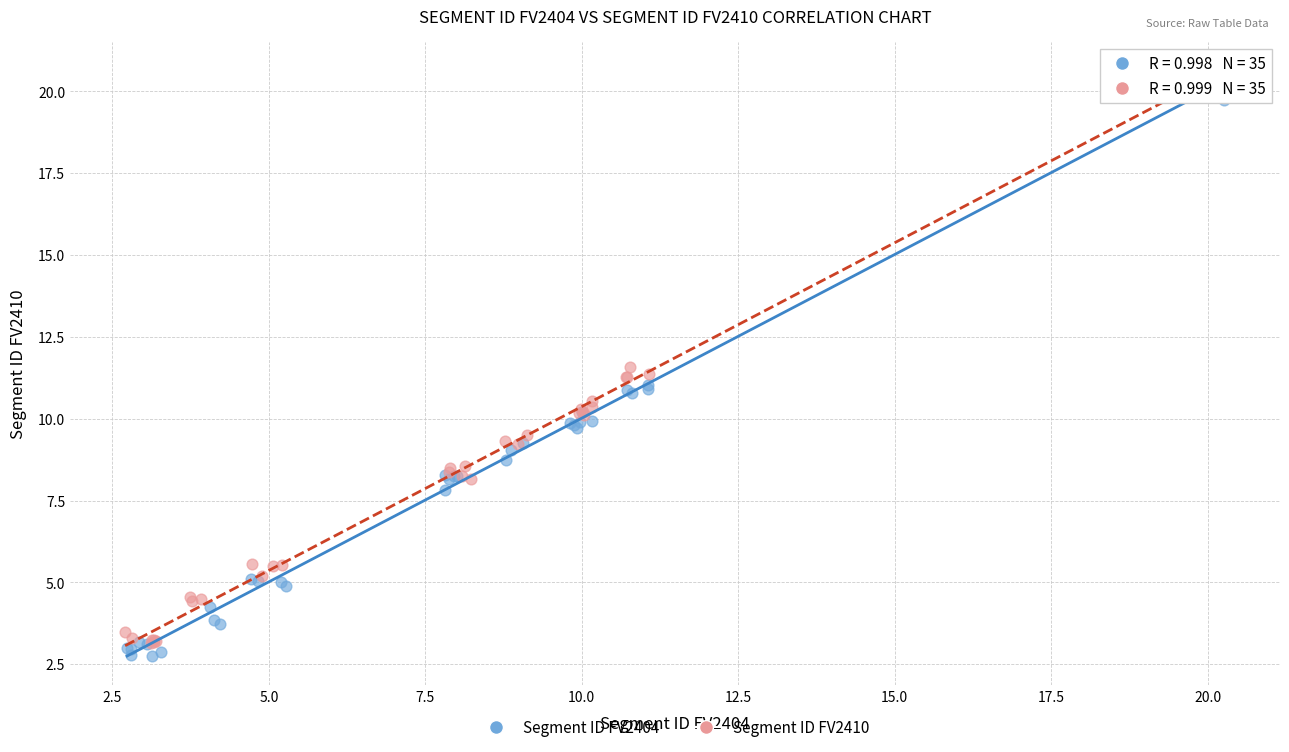

What are all the series names shown in the legend?

Segment ID FV2404, Segment ID FV2410